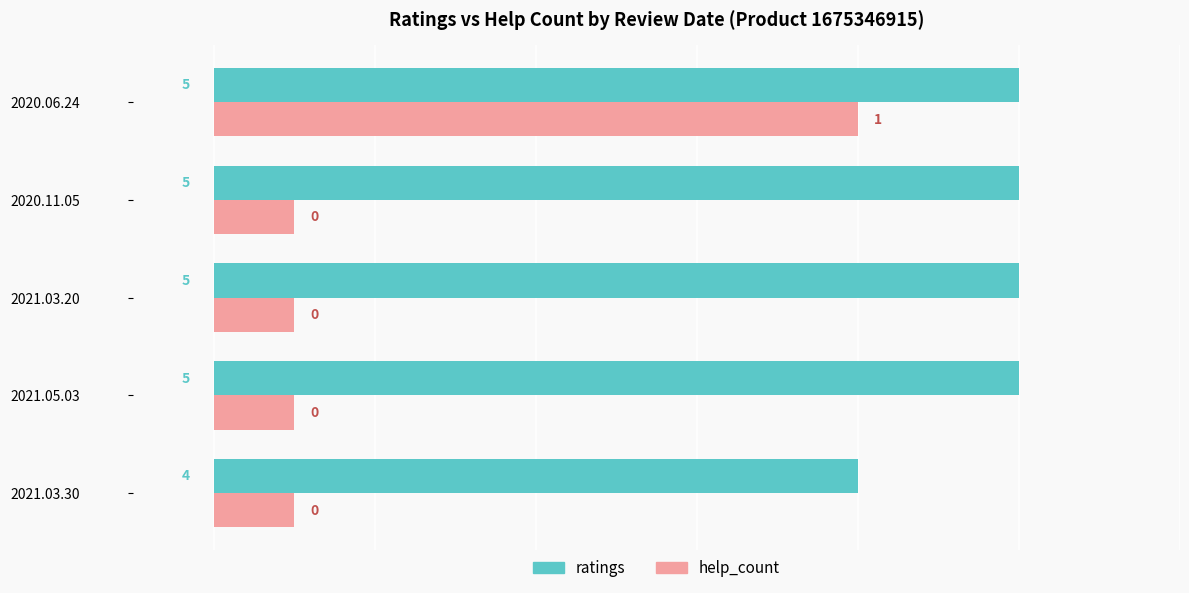

What is the smallest value displayed?

0.5